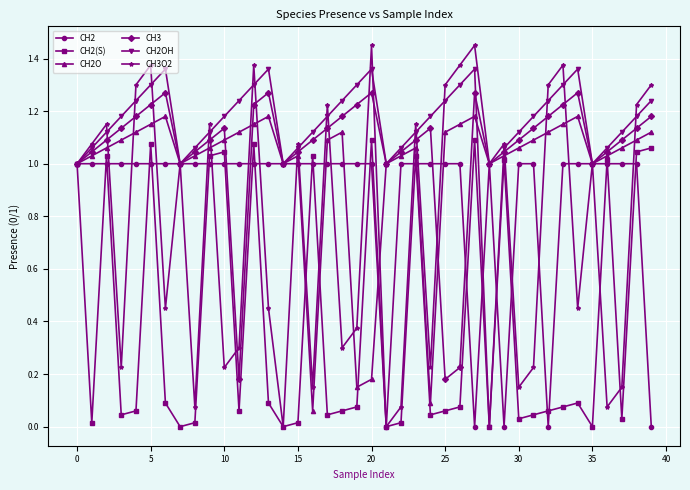

True or false: CH3 has more than 0 interior local peaks.

True